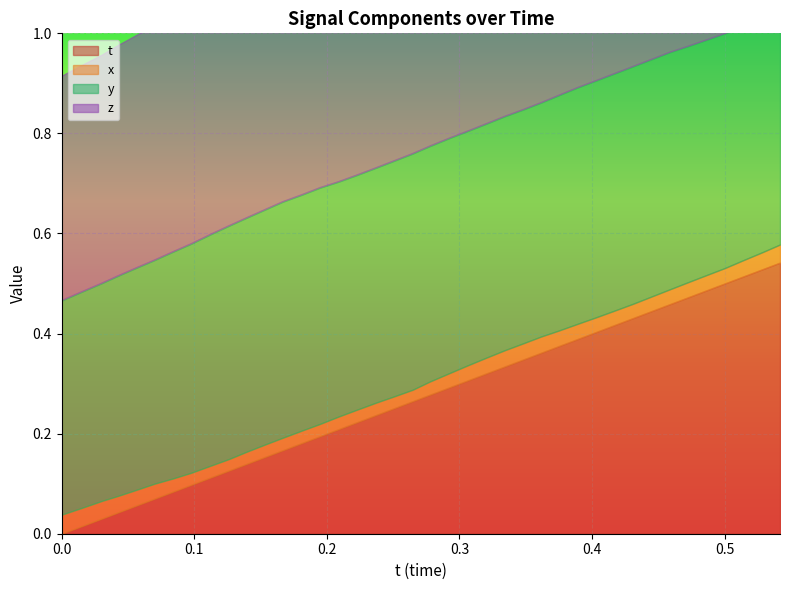

True or false: x and y cross at least once.

False